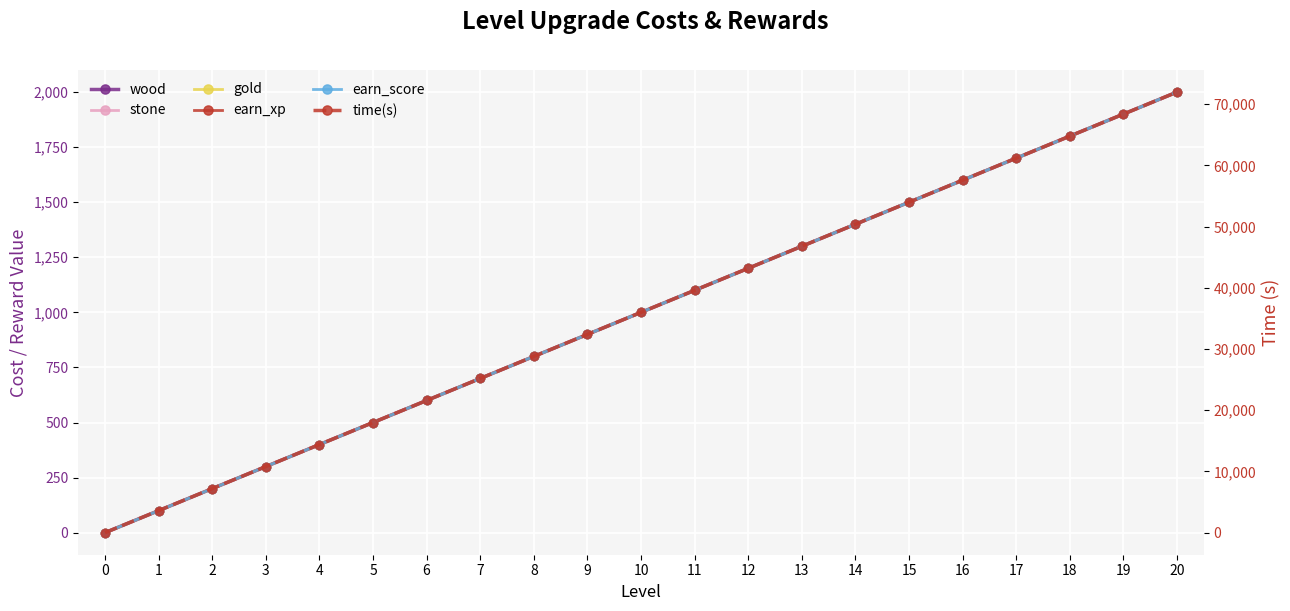

True or false: time(s) and gold cross at least once.

False